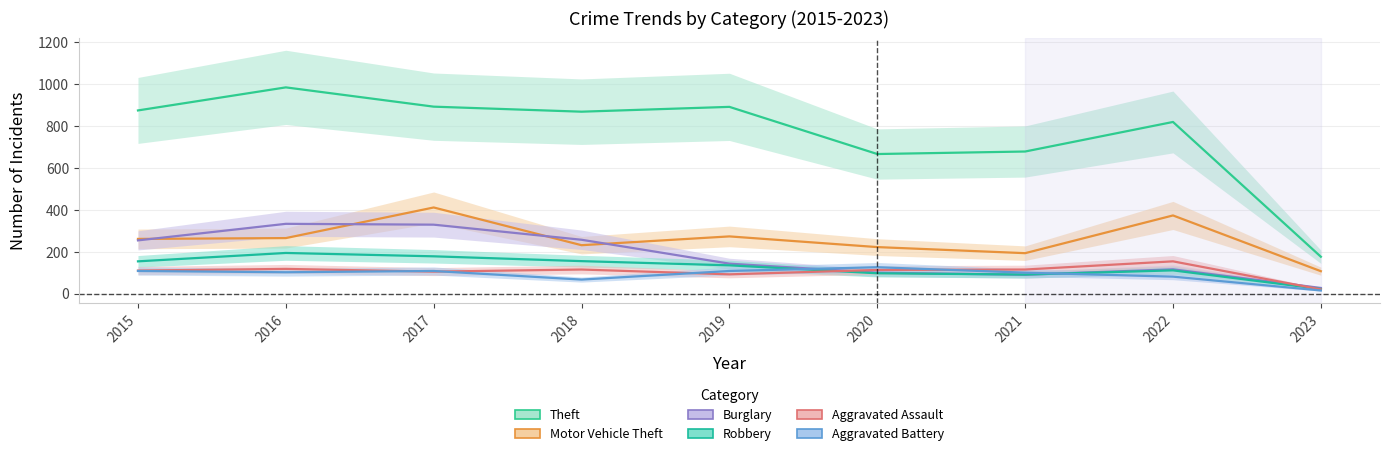

What is the sum of all Burglary values?

1649